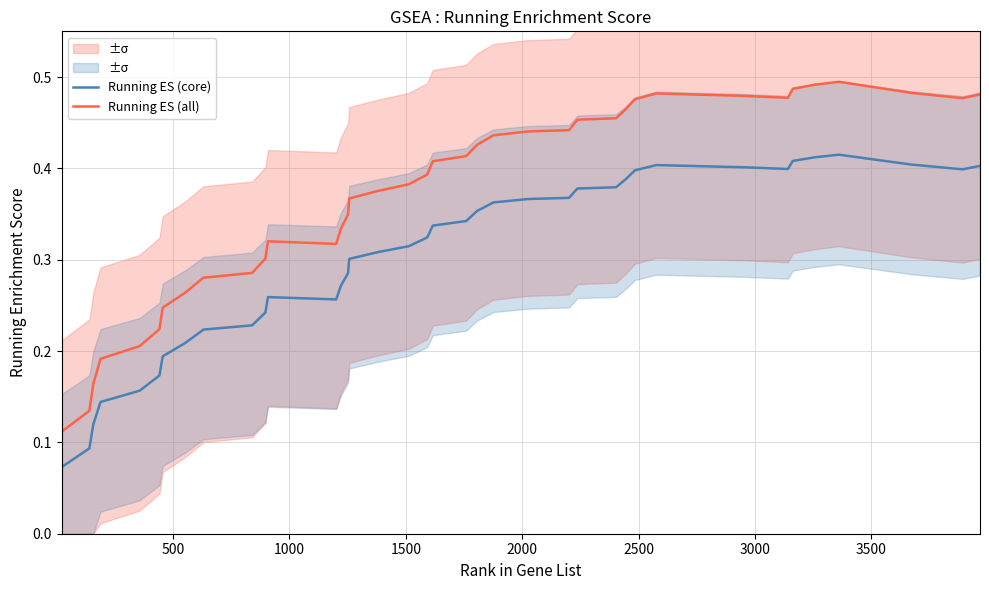

Does the chart display data point markers on the line(s)?

No